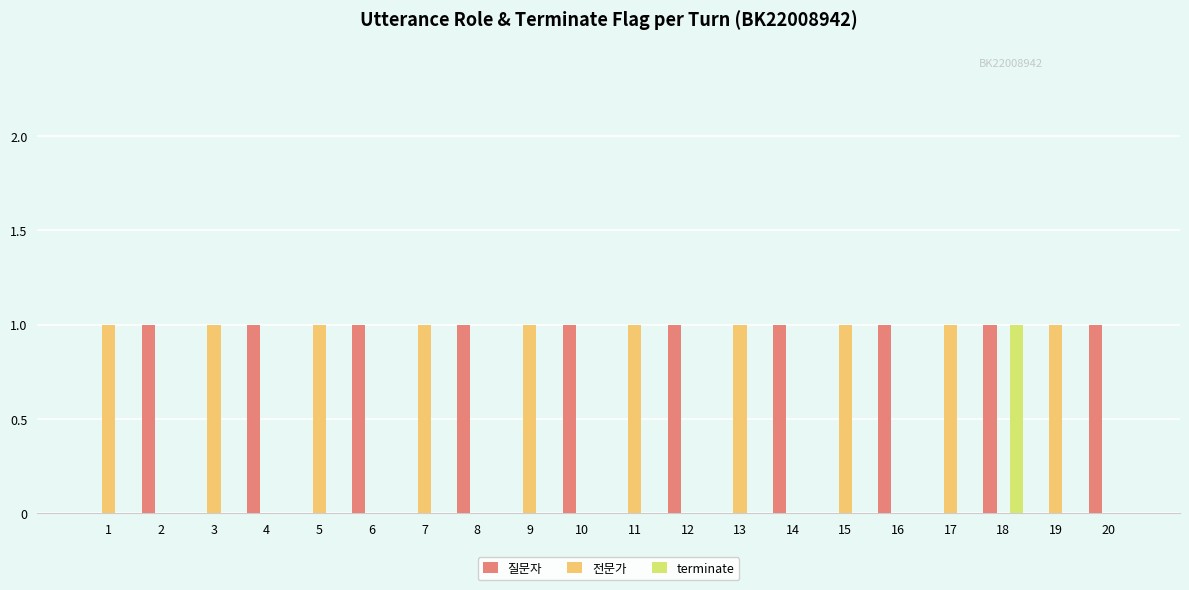

Is it true that terminate equals 0 at 10?

True